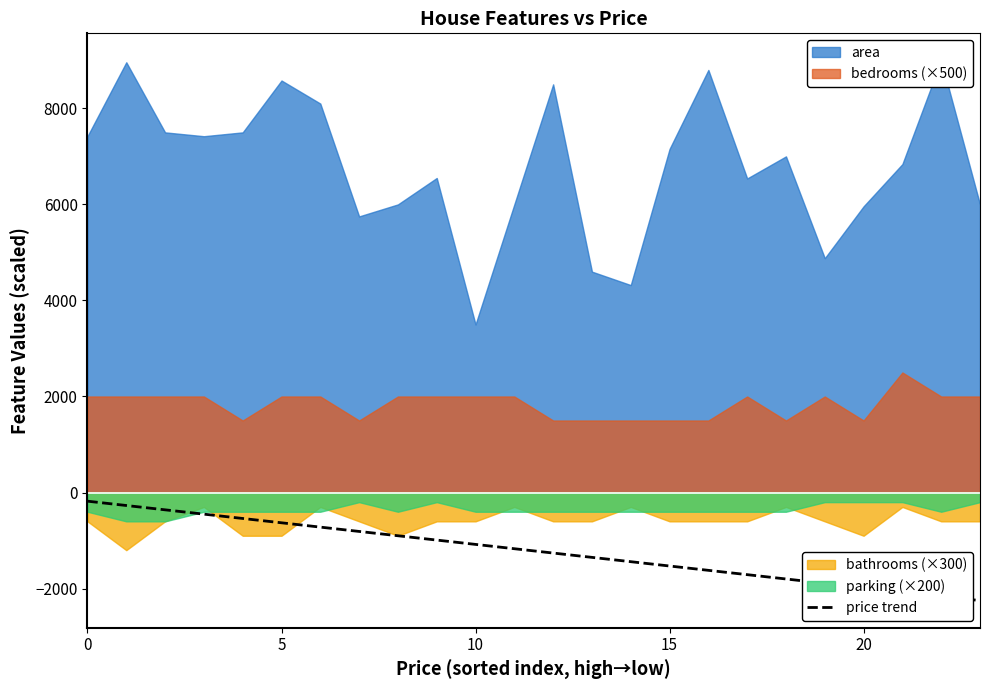

The value of price trend at 15 is -823. True or false?

False